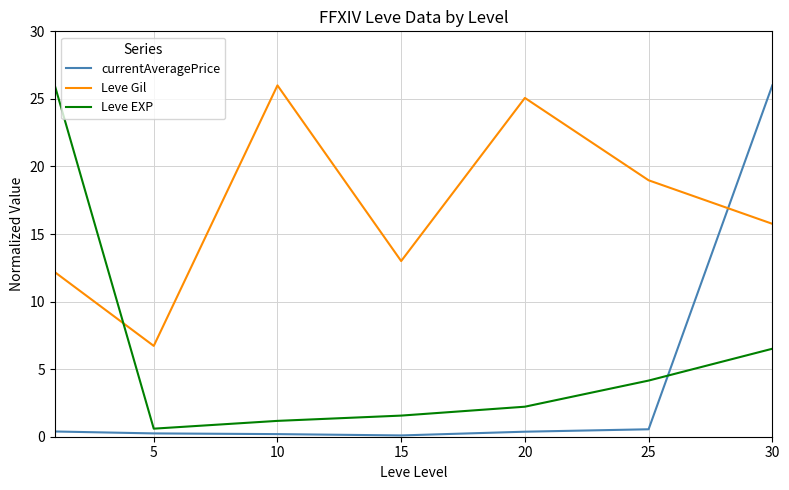

List the series in order of their overall mean, highest first.

Leve Gil, Leve EXP, currentAveragePrice